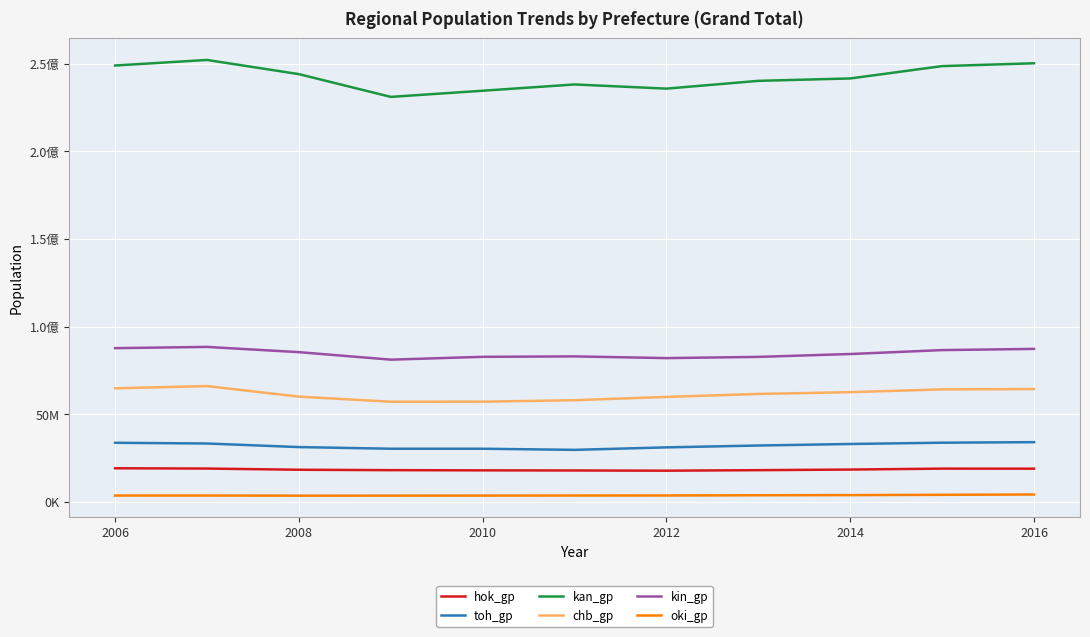

Which series has the widest spread of values?

kan_gp